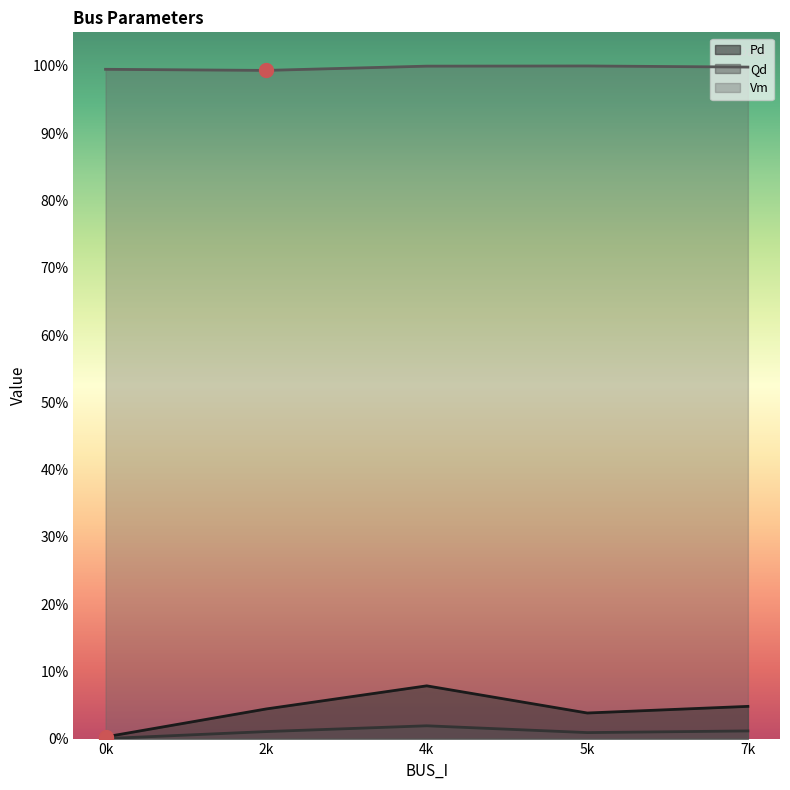

The value of Qd at 0k is -0.0. True or false?

False